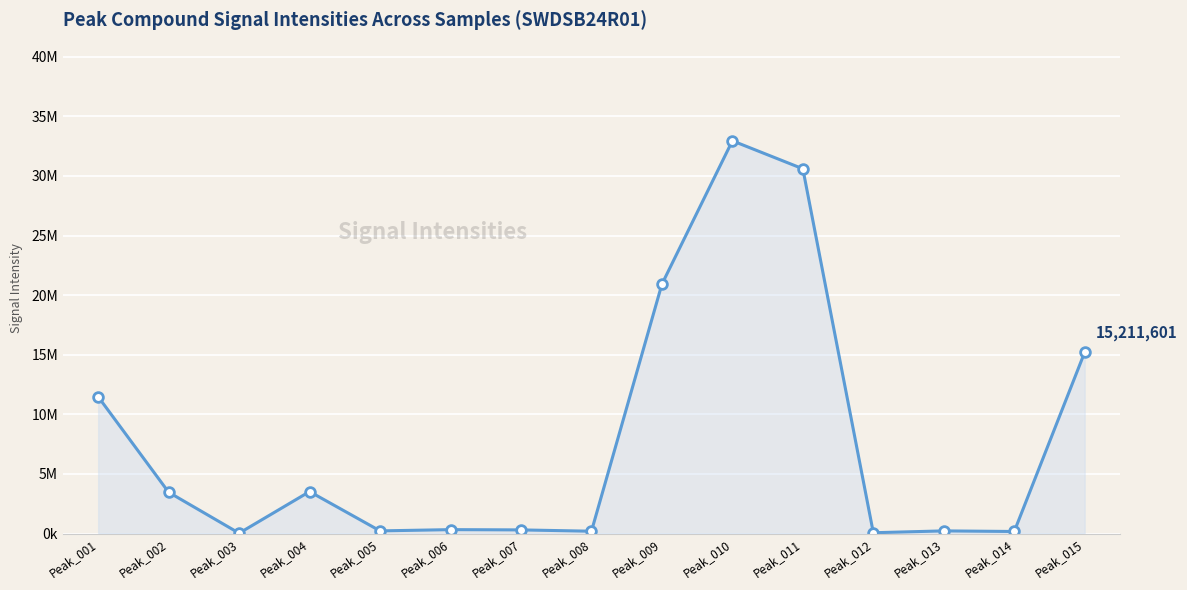

What is the value of the 2nd point from the left?

3461285